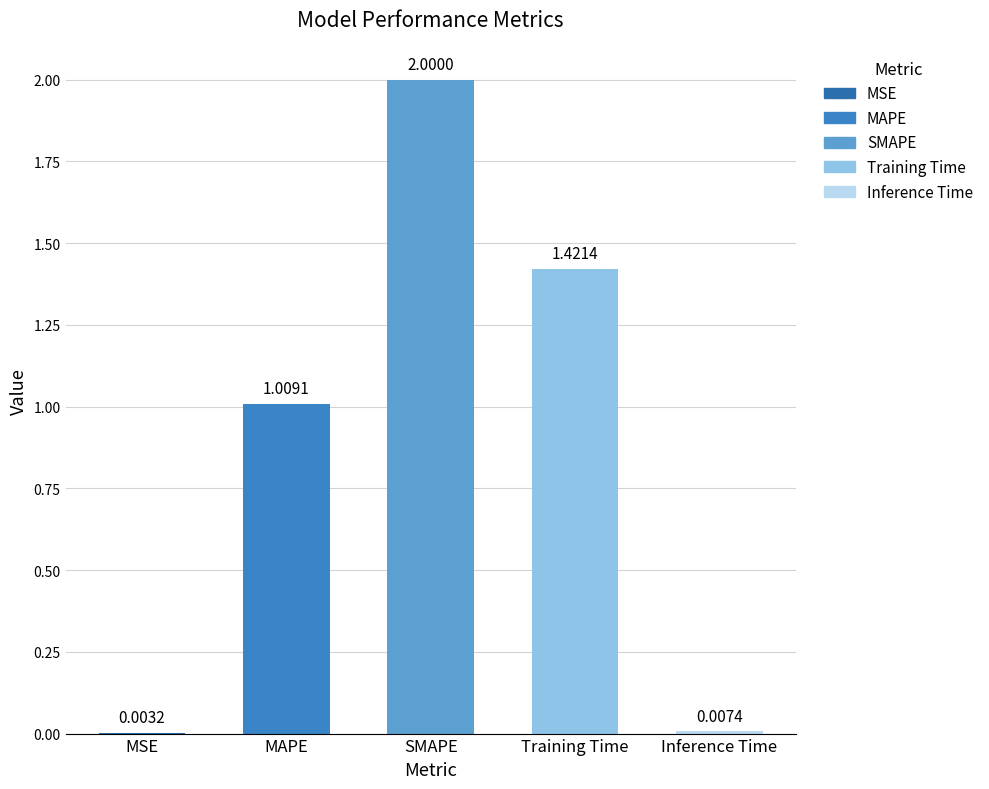

Between SMAPE and Training Time, which is larger?

SMAPE